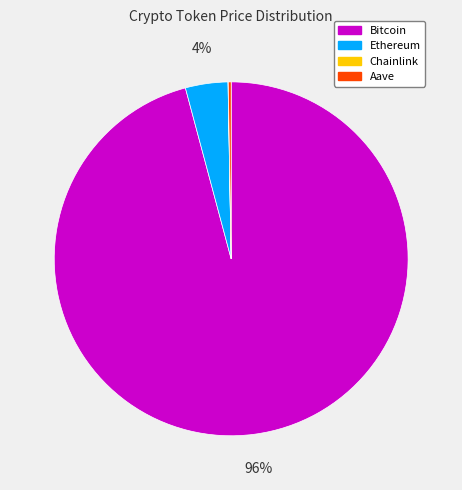

Which slice is the largest?

Bitcoin